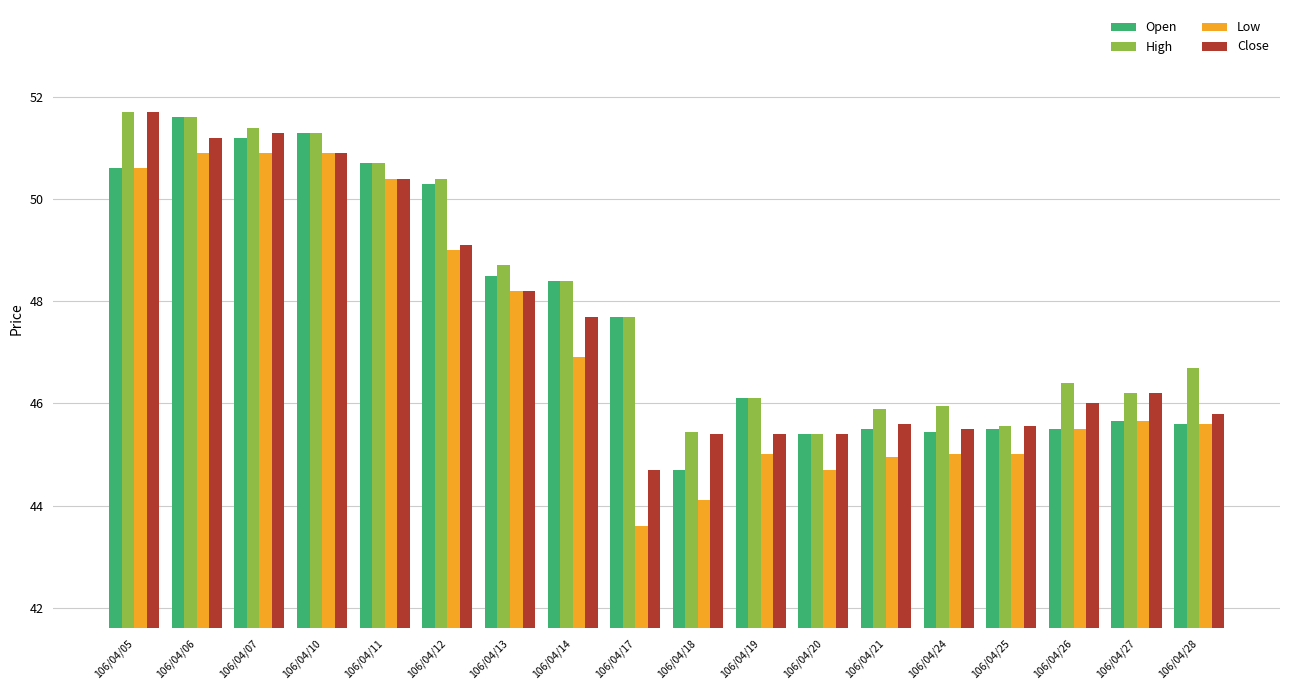

True or false: Low has a value of 48.2 at 106/04/13.

True